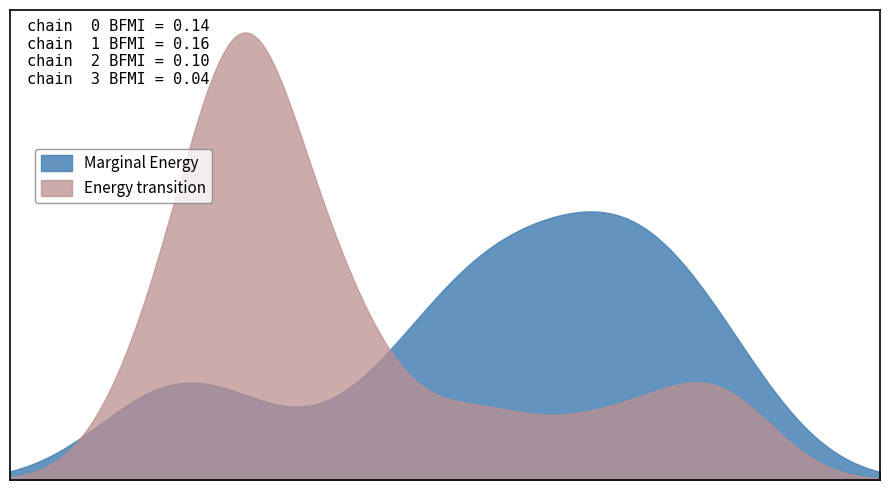

What are all the series names shown in the legend?

Marginal Energy, Energy transition